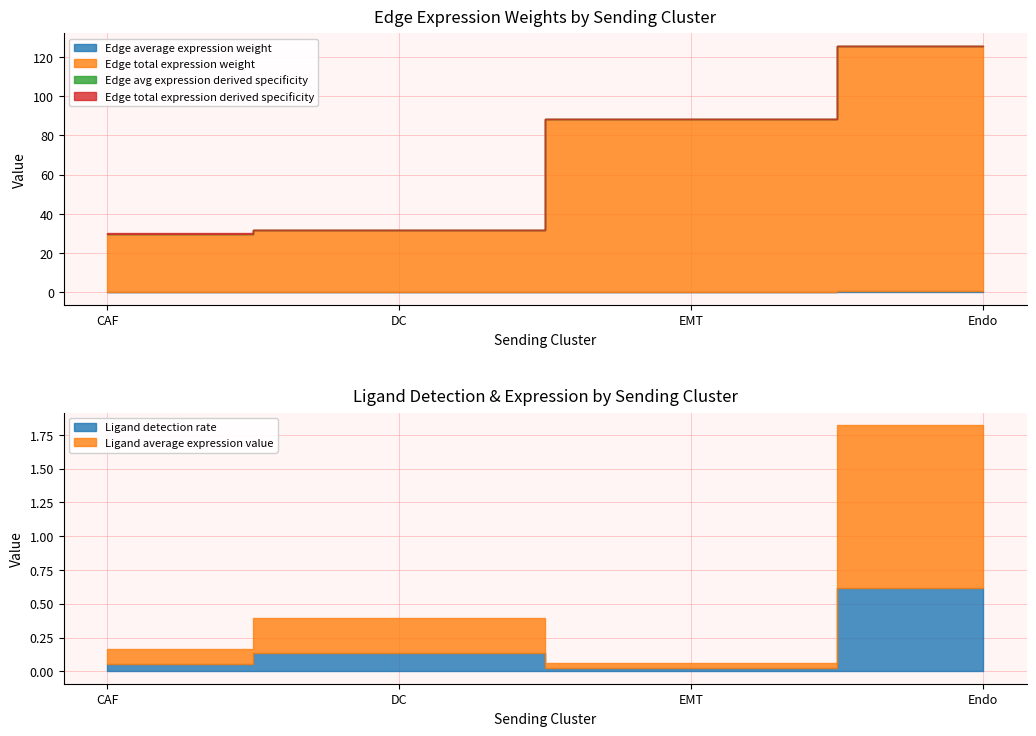

Is it true that Edge avg expression derived specificity equals 0.1 at Endo?

True